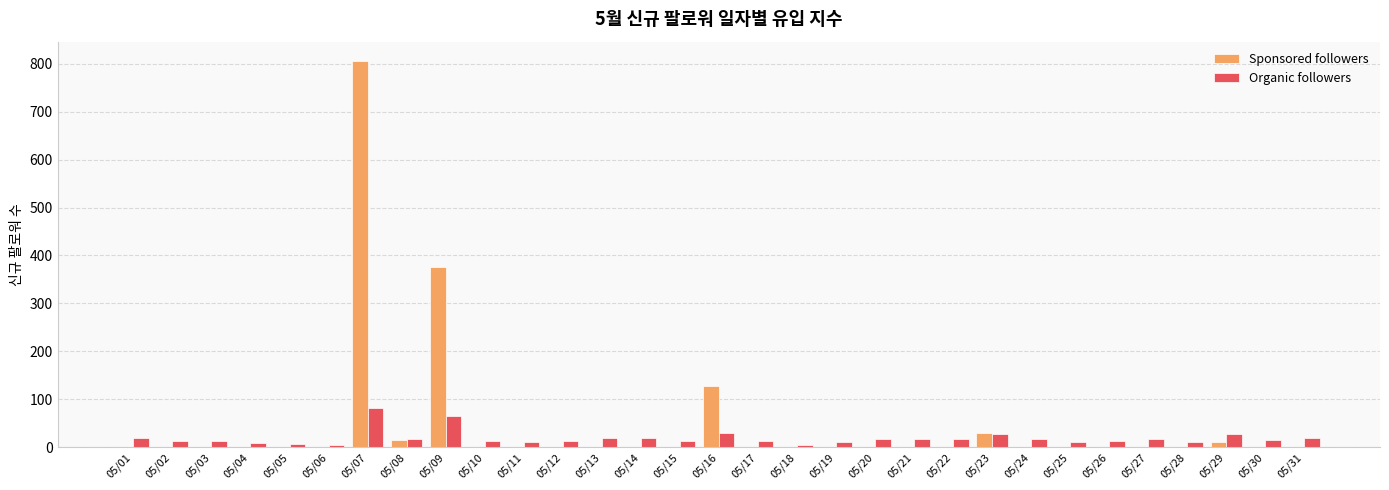

What is the difference between the Sponsored followers values at 05/09 and 05/26?

376